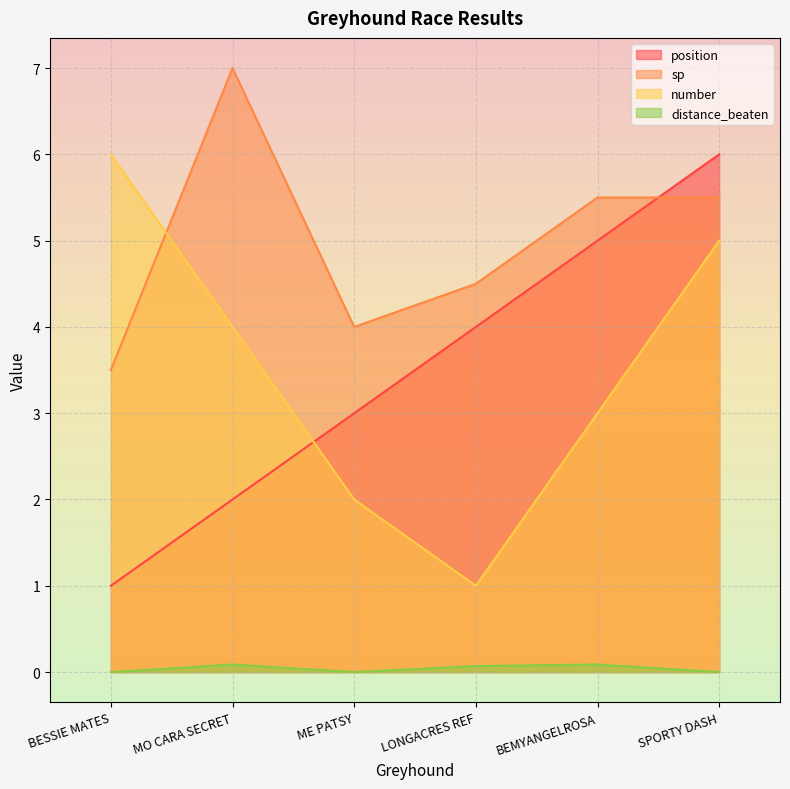

True or false: distance_beaten and number intersect in this chart.

False